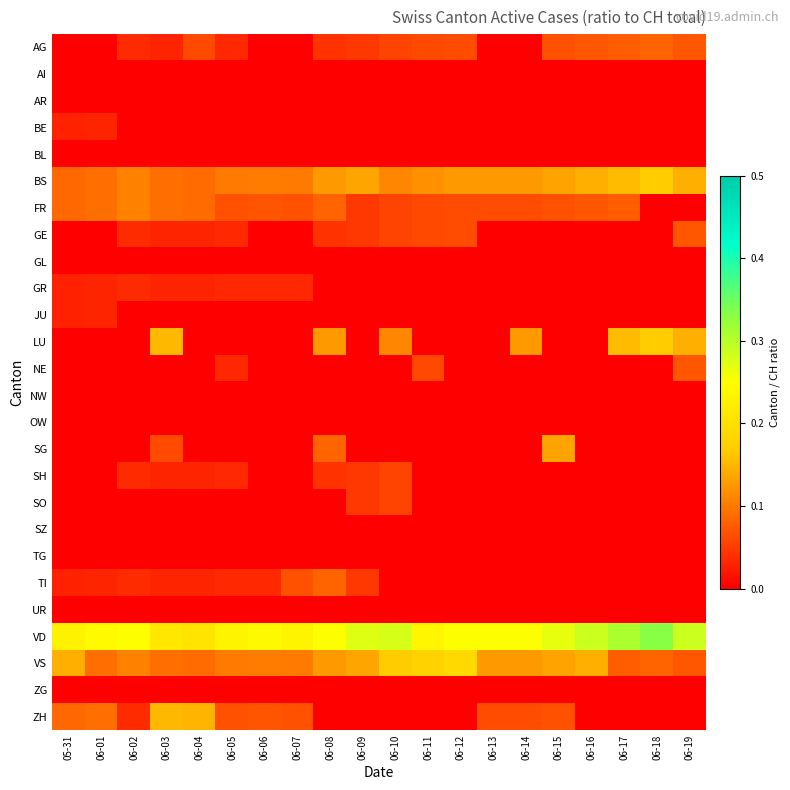

Which label corresponds to the largest value in the chart?

06-18